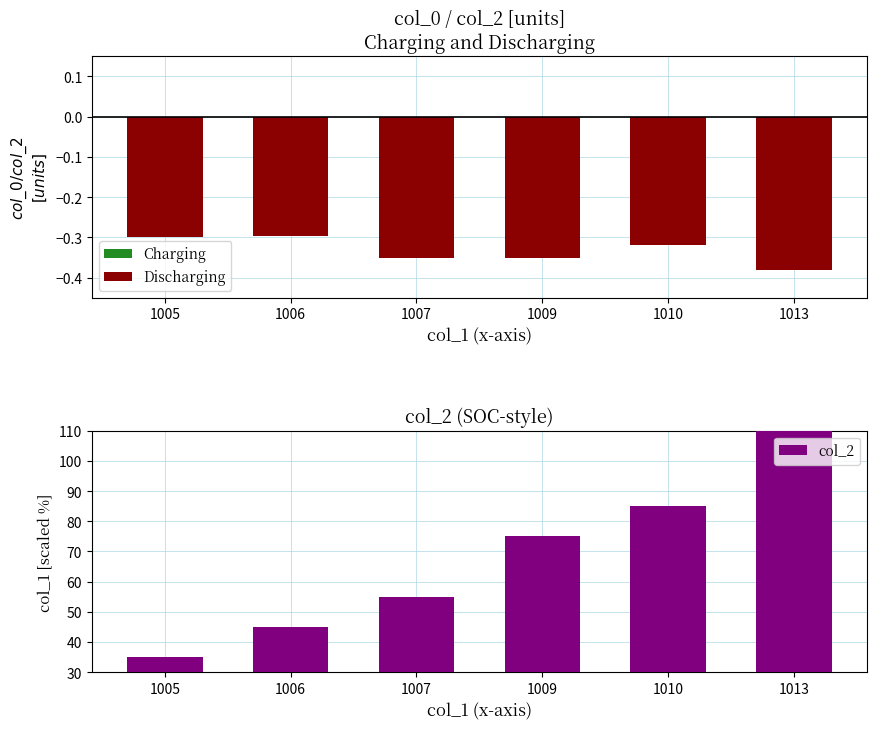

Where is Discharging nearest to the value 0?

1006